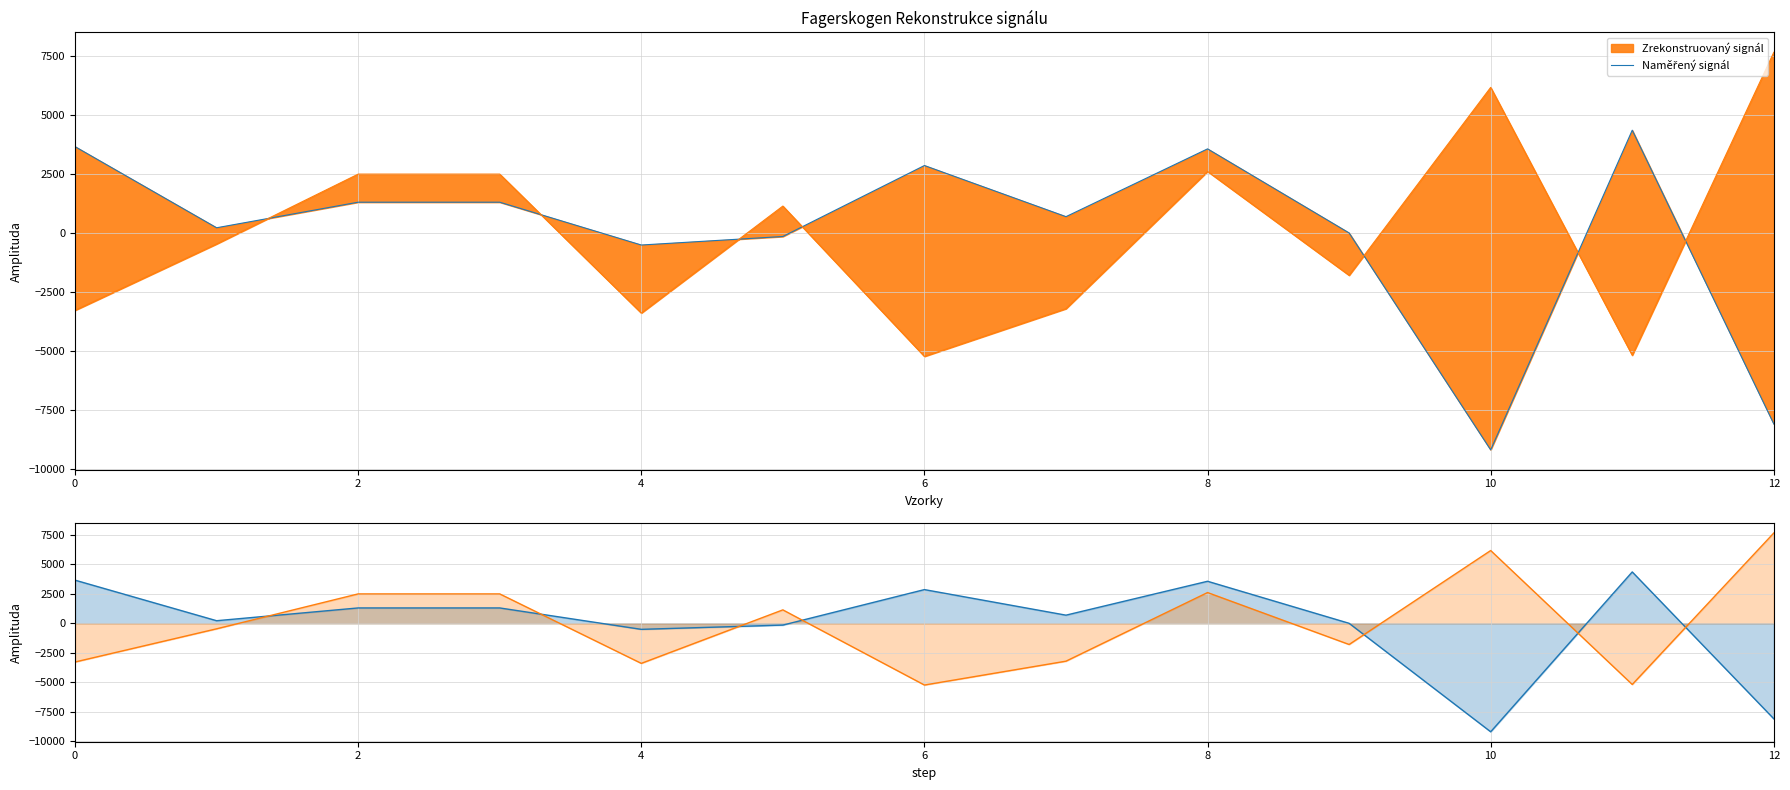

Reading left to right, what are all the values shown in this chart?

Naměřený signál: 3662.9	220.1	1304.7	1304.7	-512.0	-150.7	2861.2	691.7	3568.0	-0.4	-9205.9	4360.5	-8104.8
Zrekonstruovaný signál: -3283.4	-466.6	2496.6	2496.6	-3399.2	1140.8	-5238.4	-3212.9	2610.7	-1797.3	6177.3	-5190.4	7666.2